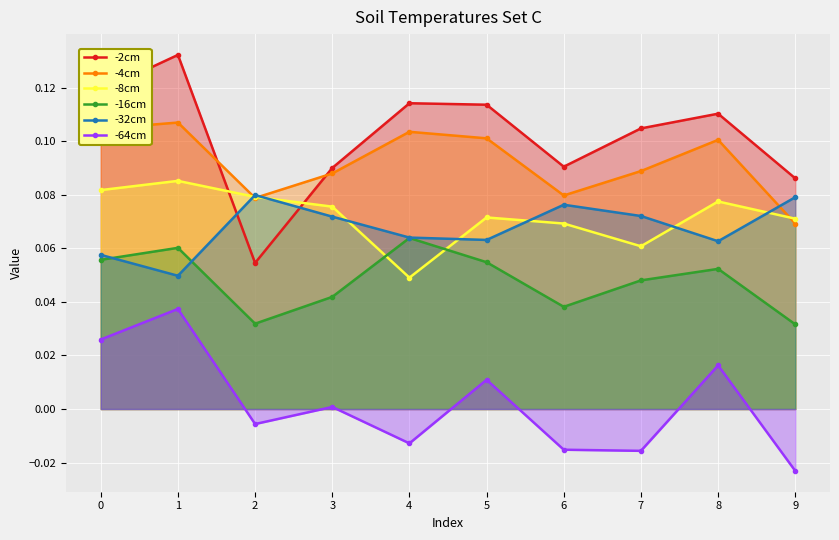

How many lines are shown in the chart?

6